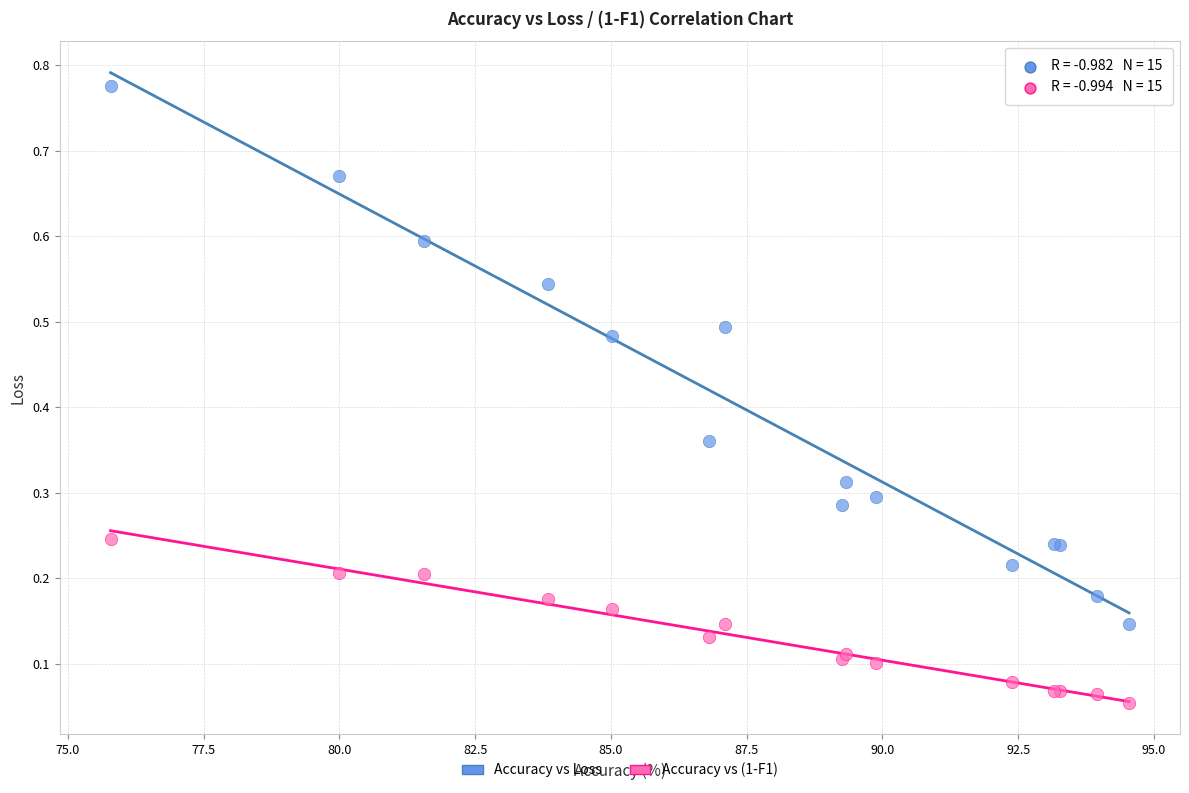

Which series reaches the maximum Y coordinate?

Accuracy vs Loss